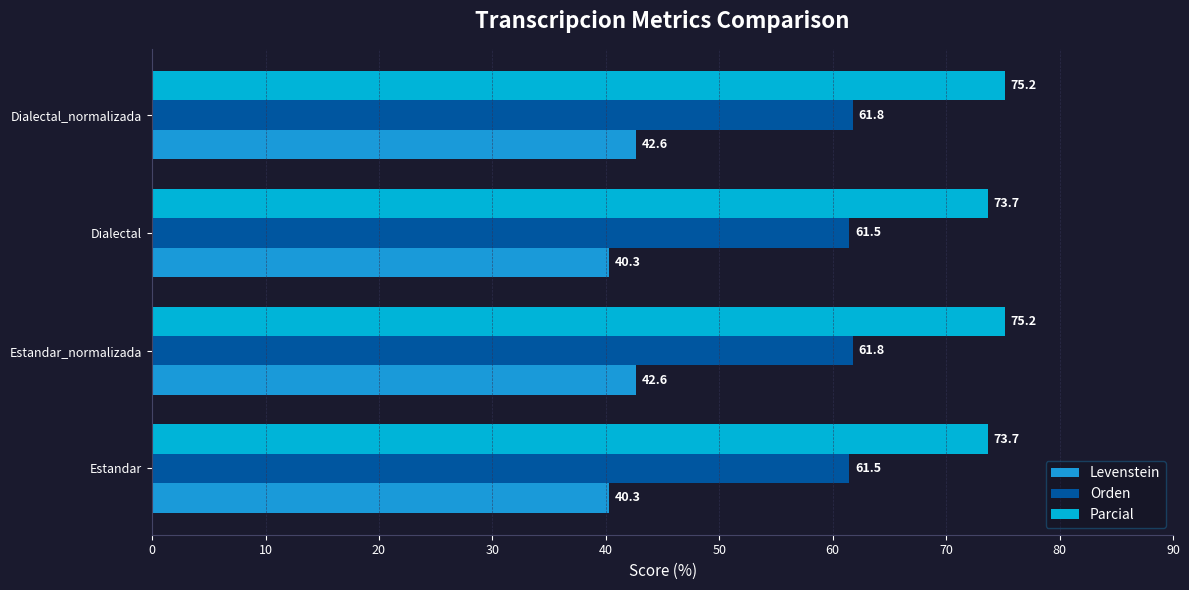

What is the lowest value of the Parcial series?

73.7